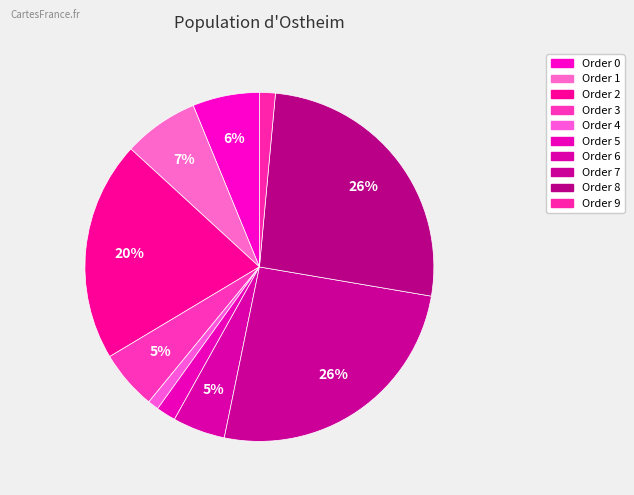

Count the number of slices in the pie.

10